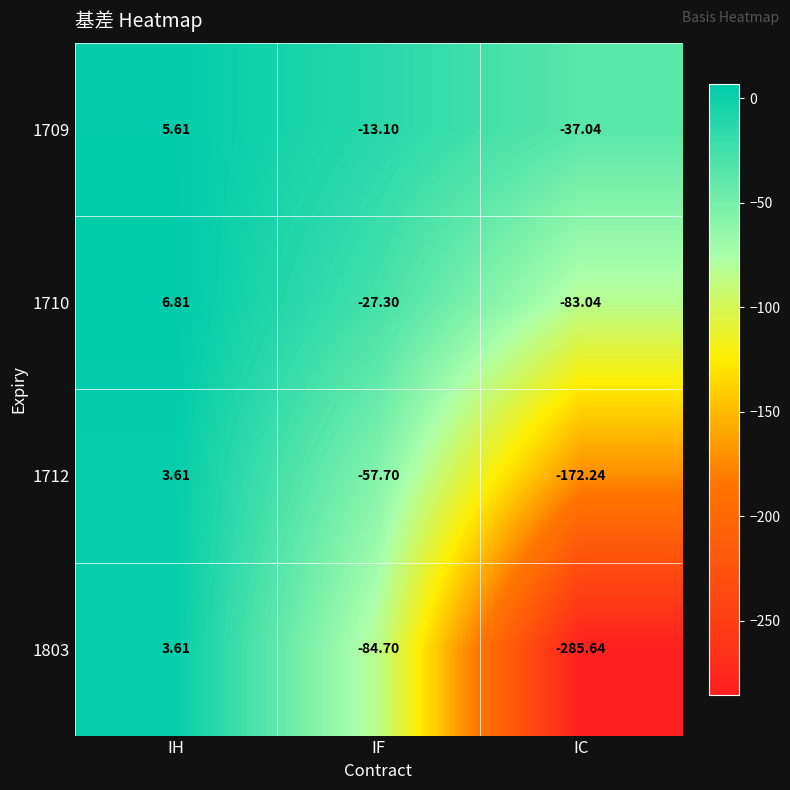

How many series are shown in this chart?

4